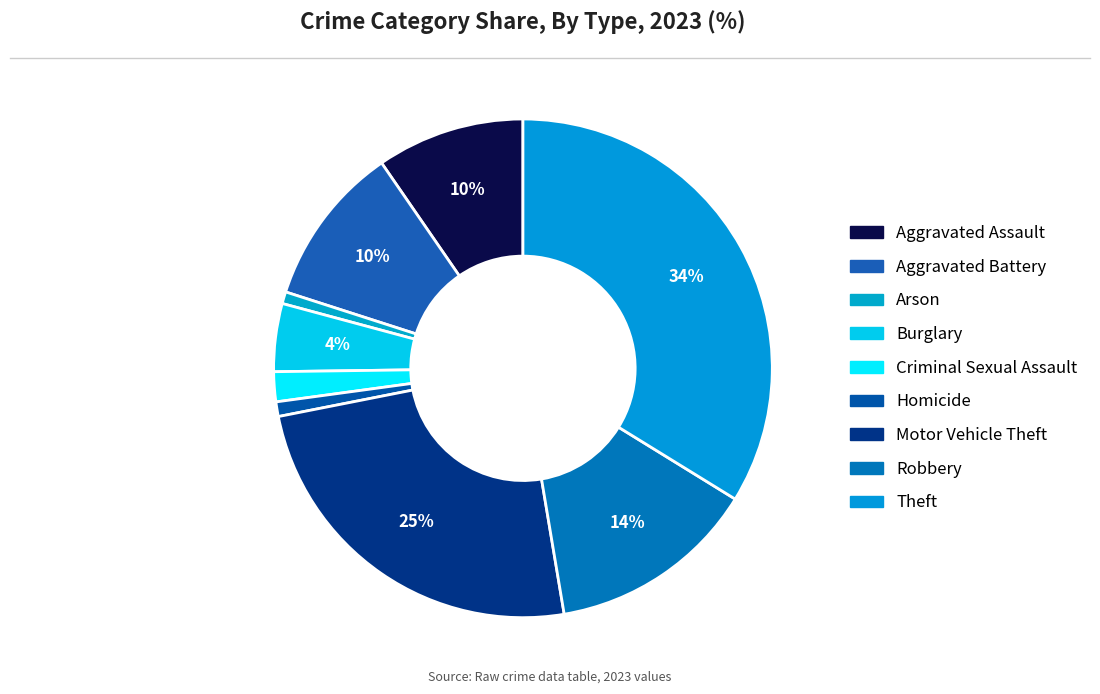

Between Homicide and Arson, which is larger?

Homicide